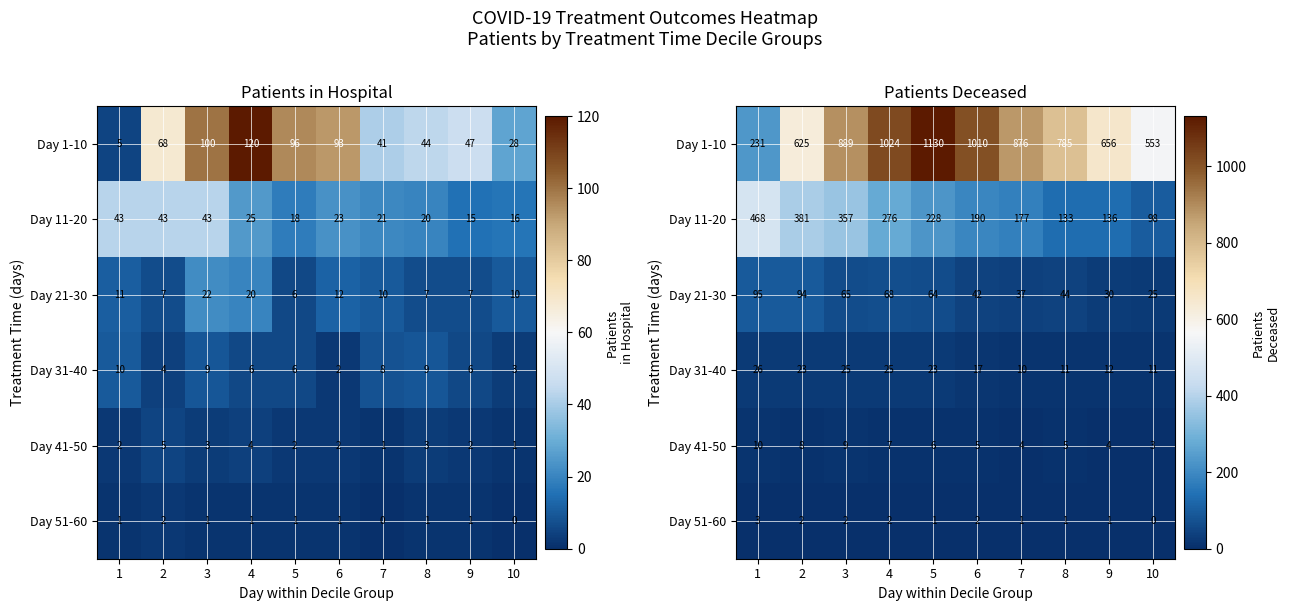

List the series in order of their peak value, highest first.

Day 1-10, Day 11-20, Day 21-30, Day 31-40, Day 41-50, Day 51-60